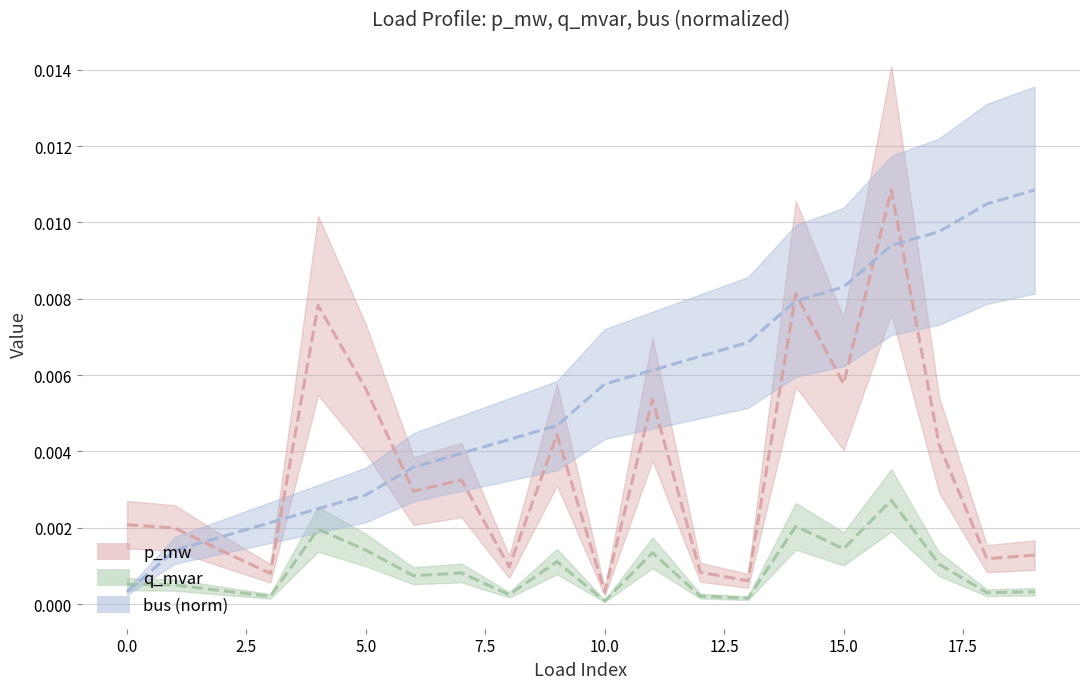

List the series in order of their overall mean, highest first.

bus, p_mw, q_mvar